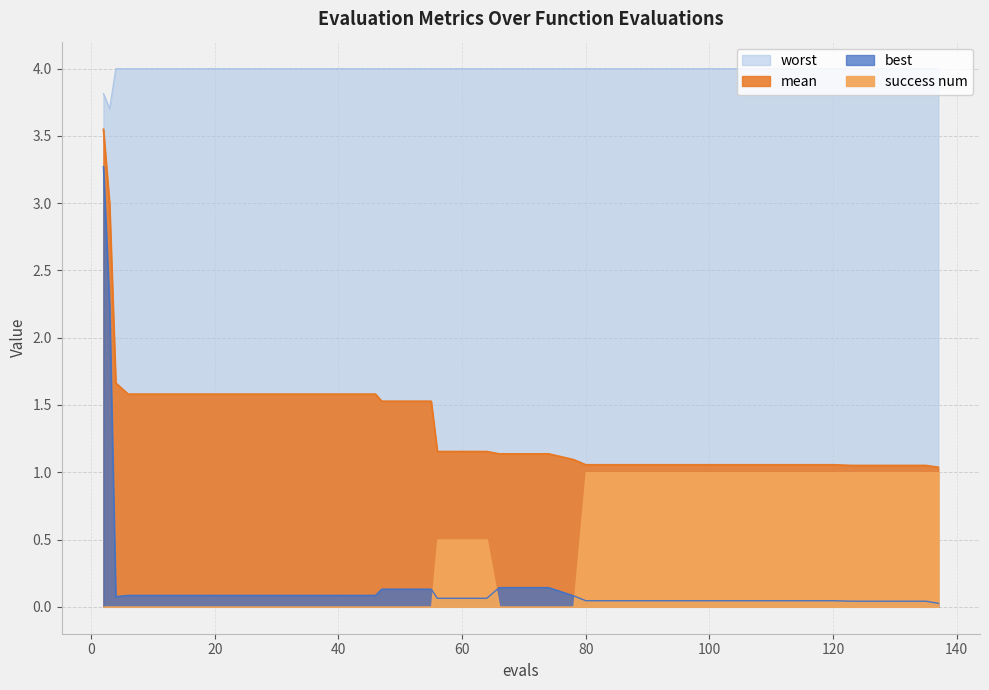

What is the maximum value shown in the chart?

4.0